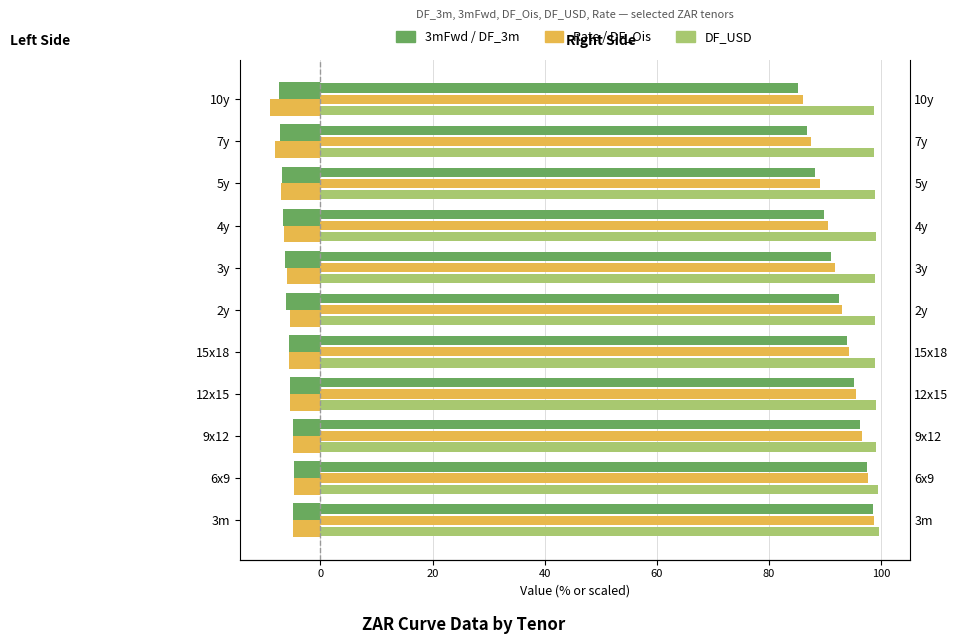

What is the sum of all Rate values?

-67.4